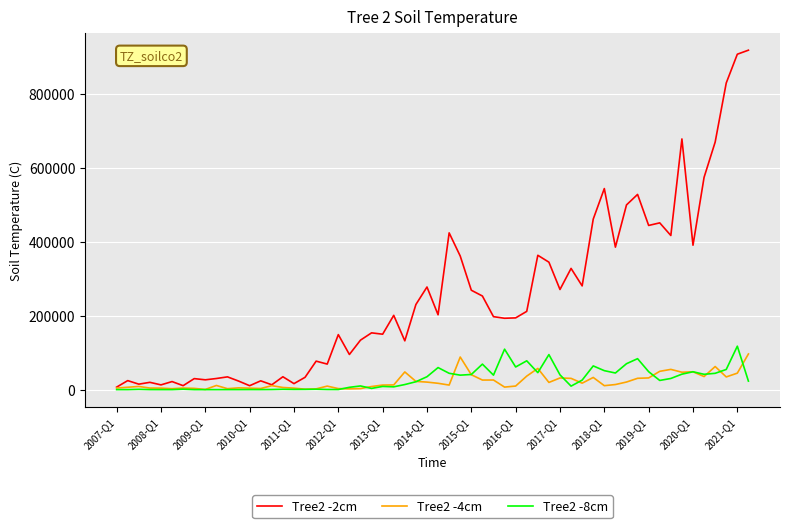

Which series has the largest range (max minus min)?

Tree2 -2cm